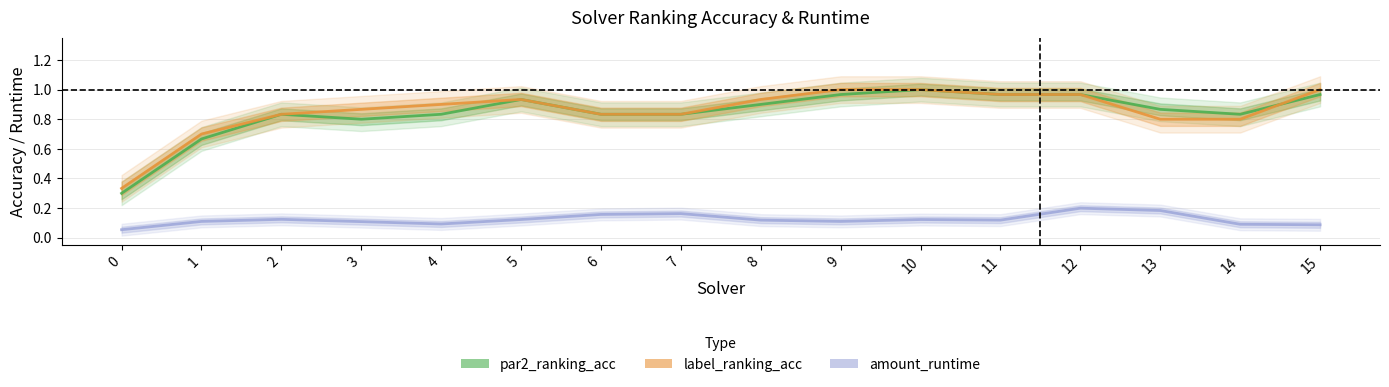

Is this an area chart (filled region under the line)?

No